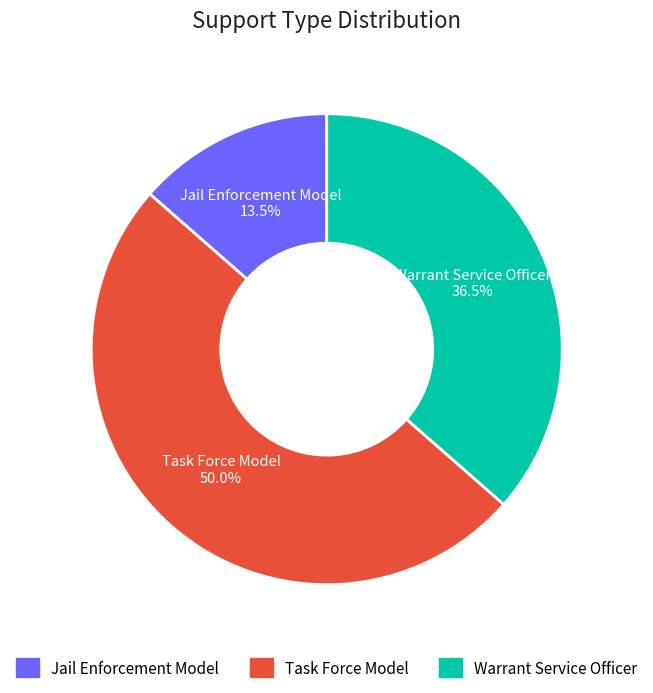

Does Warrant Service Officer represent more than half of the total?

No